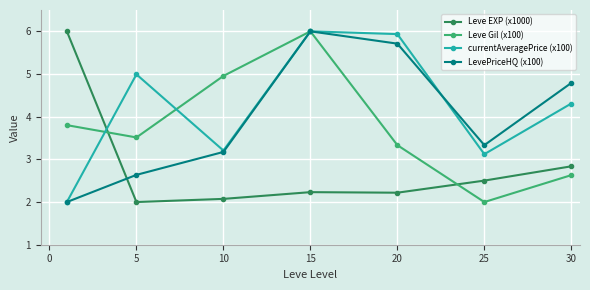

What is the difference between the maximum and minimum values in the LevePriceHQ (x100) series?

4.0